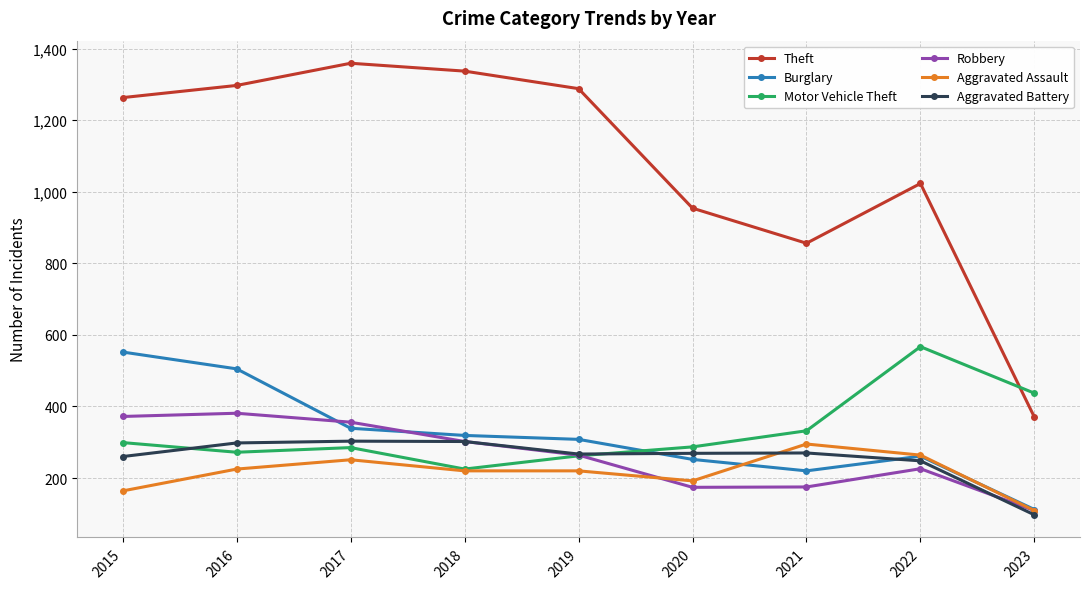

Where is the first local minimum for Theft?

2021